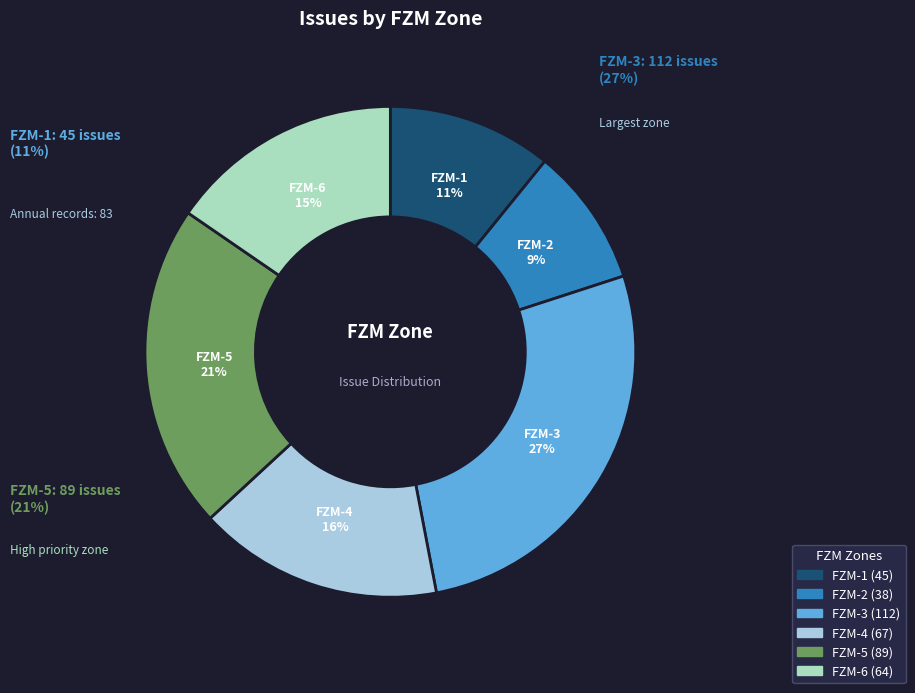

To the nearest percent, what is the average slice percentage?

17%